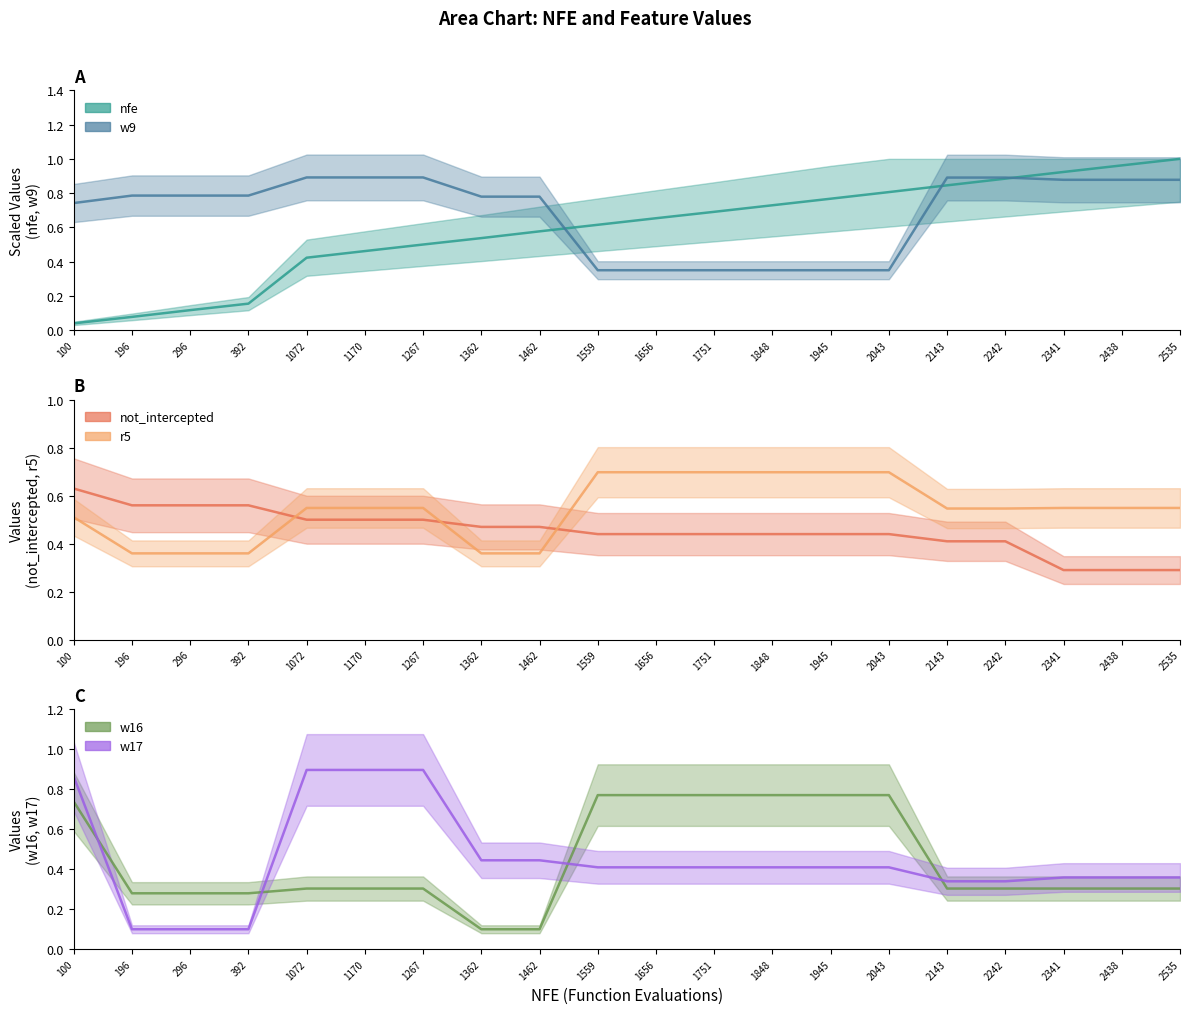

Reading left to right, what are all the values shown in this chart?

nfe: 0.0	0.1	0.1	0.2	0.4	0.5	0.5	0.5	0.6	0.6	0.7	0.7	0.7	0.8	0.8	0.8	0.9	0.9	1.0	1.0
not_intercepted: 0.6	0.6	0.6	0.6	0.5	0.5	0.5	0.5	0.5	0.4	0.4	0.4	0.4	0.4	0.4	0.4	0.4	0.3	0.3	0.3
w9: 0.7	0.8	0.8	0.8	0.9	0.9	0.9	0.8	0.8	0.3	0.3	0.3	0.3	0.3	0.3	0.9	0.9	0.9	0.9	0.9
w16: 0.7	0.3	0.3	0.3	0.3	0.3	0.3	0.1	0.1	0.8	0.8	0.8	0.8	0.8	0.8	0.3	0.3	0.3	0.3	0.3
w17: 0.9	0.1	0.1	0.1	0.9	0.9	0.9	0.4	0.4	0.4	0.4	0.4	0.4	0.4	0.4	0.3	0.3	0.4	0.4	0.4
r5: 0.5	0.4	0.4	0.4	0.5	0.5	0.5	0.4	0.4	0.7	0.7	0.7	0.7	0.7	0.7	0.5	0.5	0.5	0.5	0.5